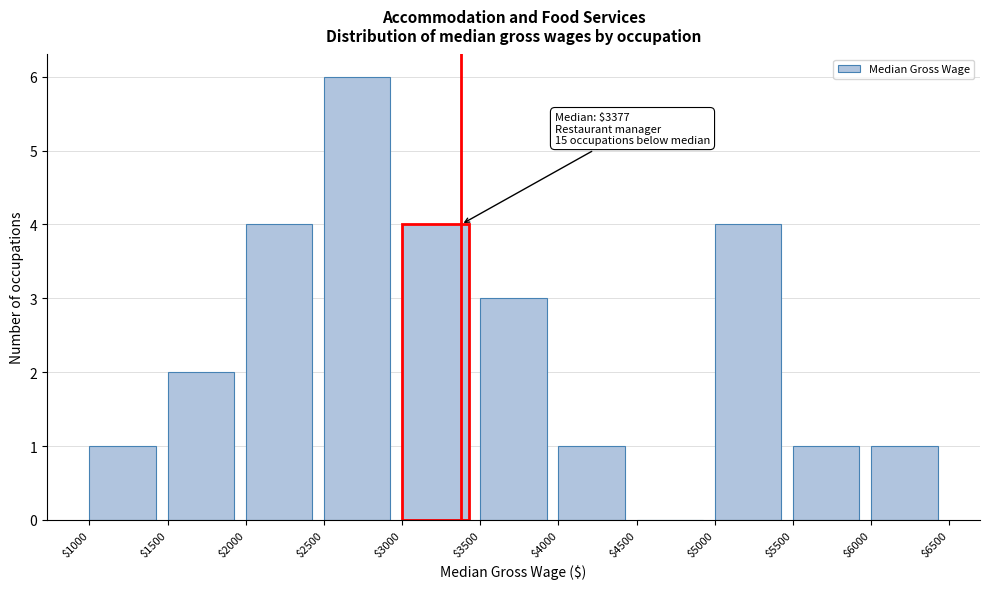

Which range on the x-axis has the tallest bar?

$2500 to $3000